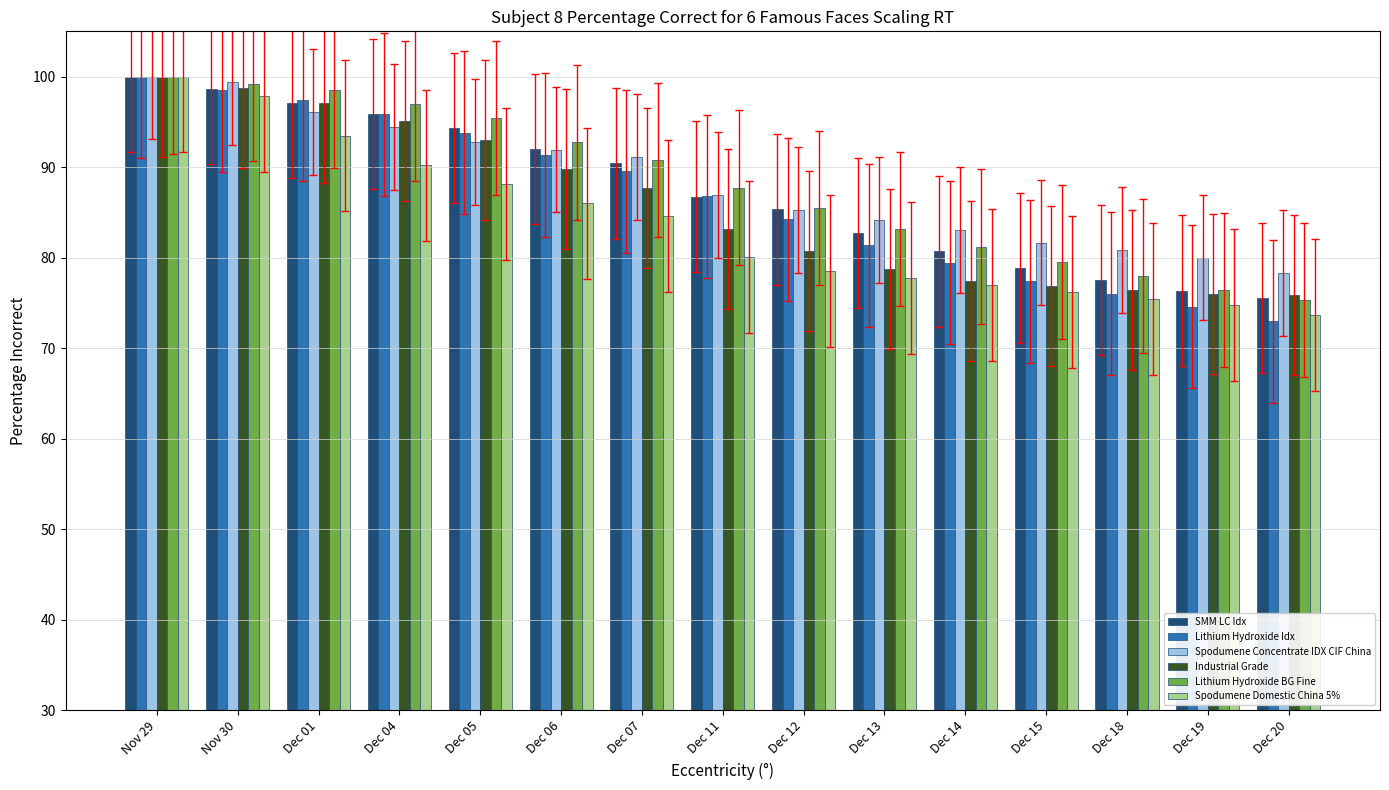

The Lithium Hydroxide Idx series shows 117.2 at Dec 15. True or false?

False